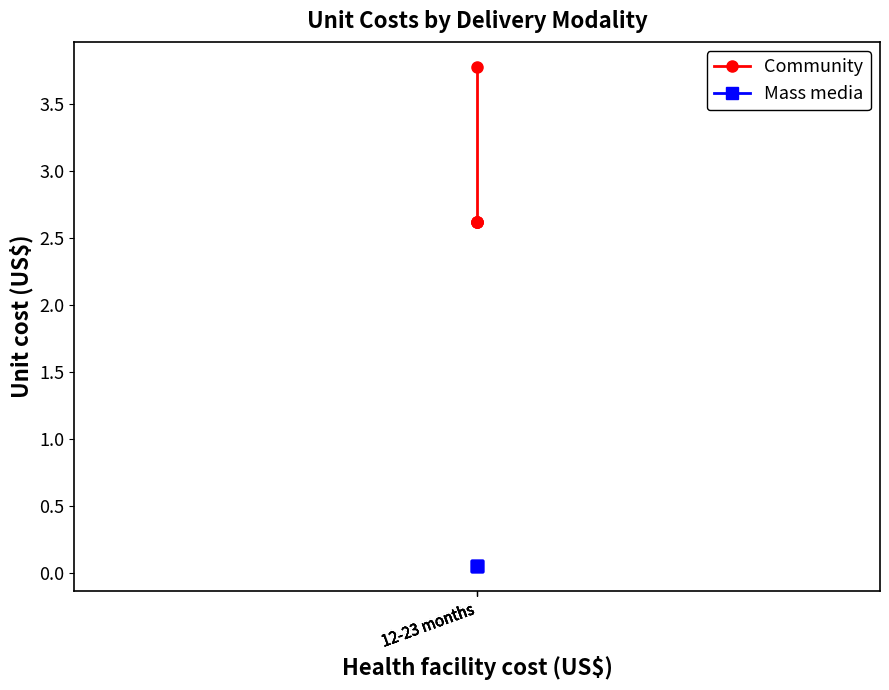

What is the sum of all Mass media values?

0.2